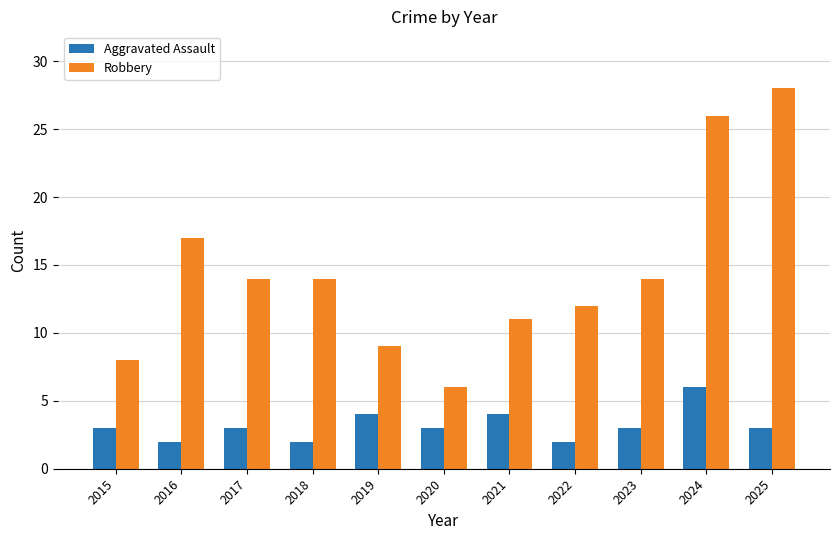

Is the value of Aggravated Assault at 2016 greater than the value of Robbery at 2024?

No